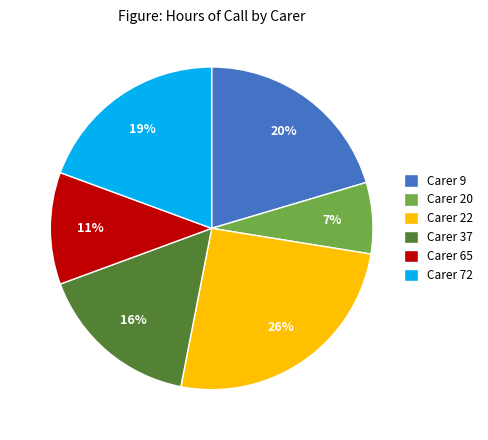

How many slices are in this pie chart?

6